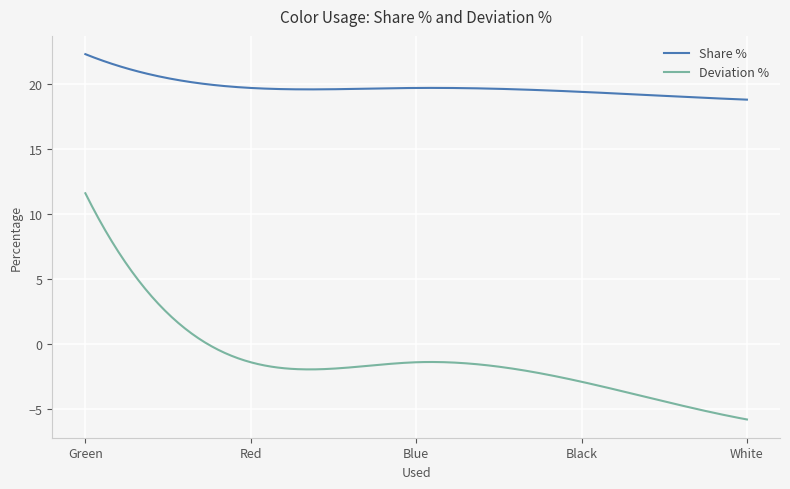

How many lines are shown in the chart?

2